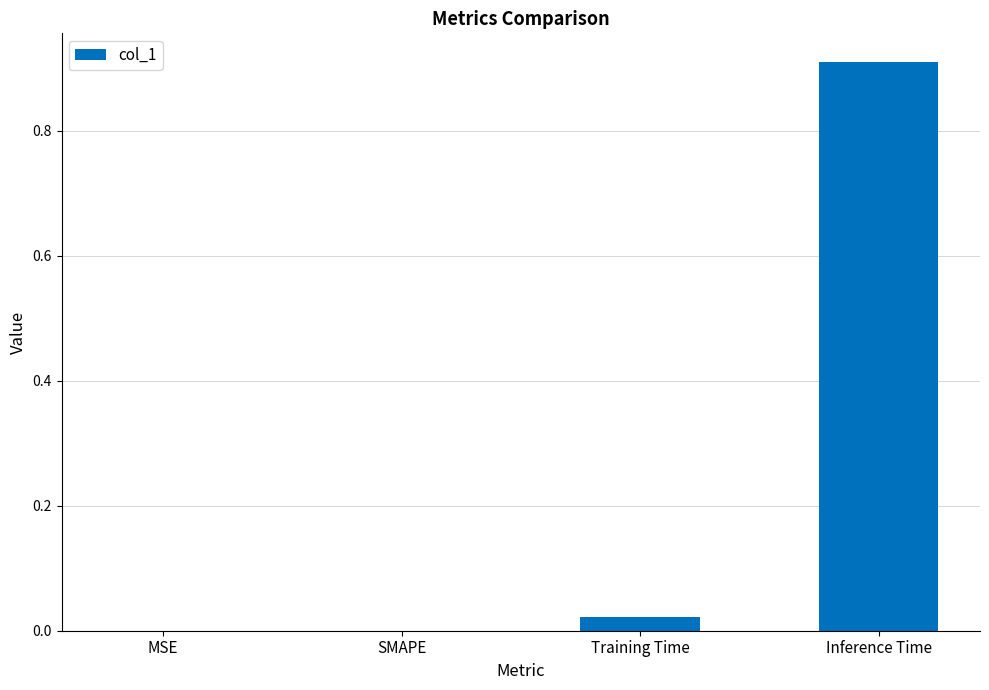

True or false: the data shows 0.0 at MSE.

True